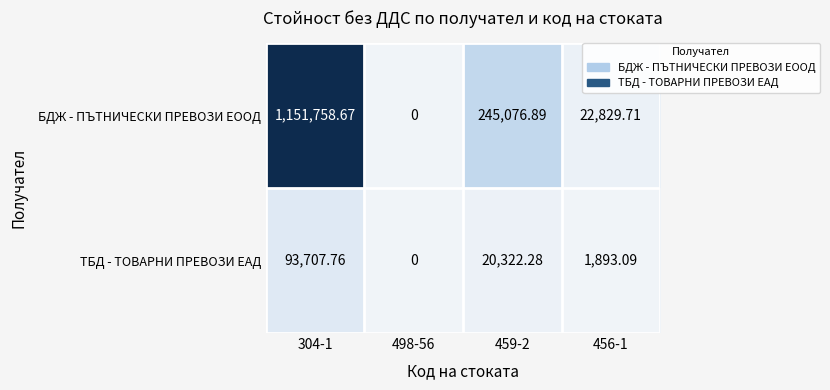

Rank the series by their maximum value, from highest to lowest.

БДЖ - ПЪТНИЧЕСКИ ПРЕВОЗИ ЕООД, ТБД - ТОВАРНИ ПРЕВОЗИ ЕАД